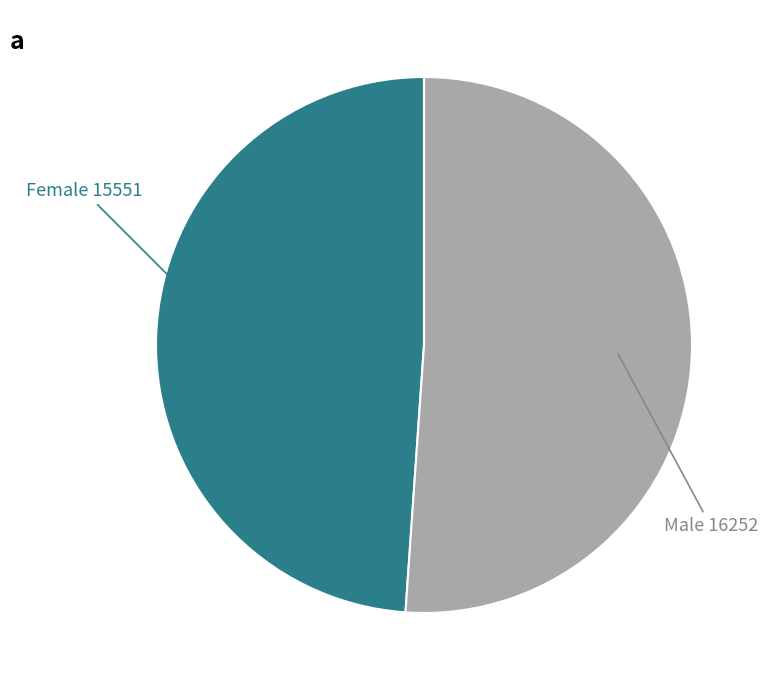

Is there any slice that represents more than half of the pie?

Yes